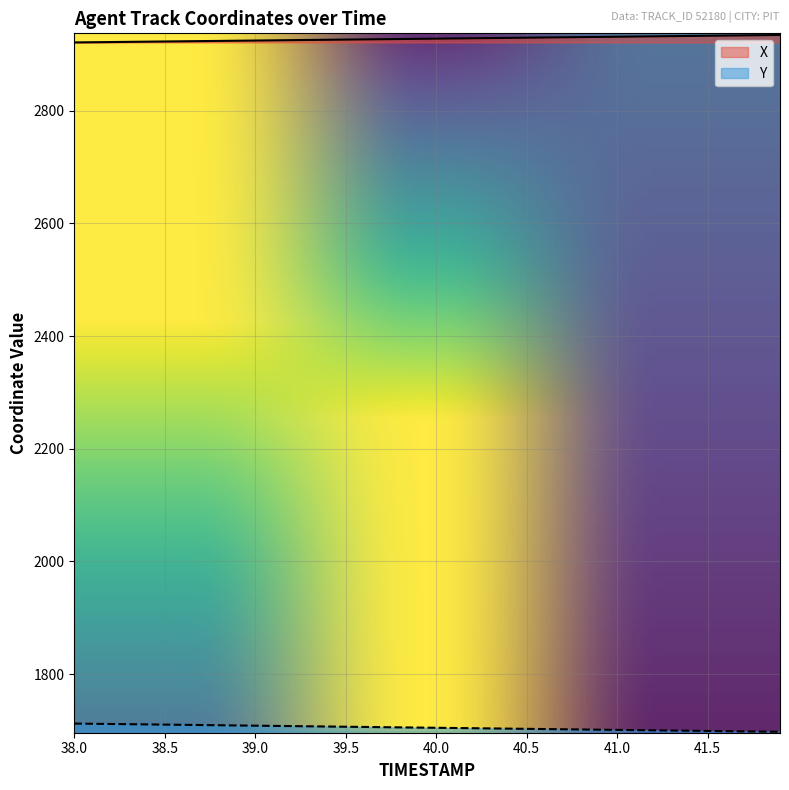

True or false: Y and X cross at least once.

False